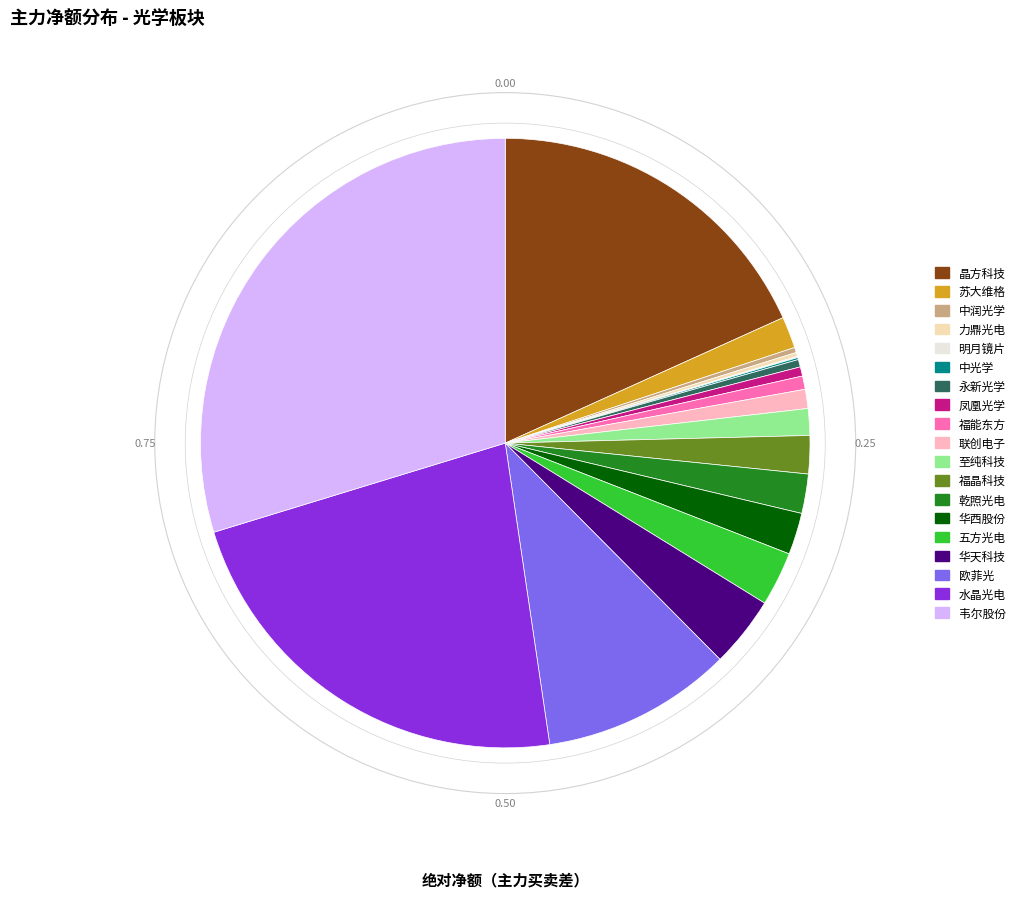

Does 联创电子 represent more than half of the total?

No